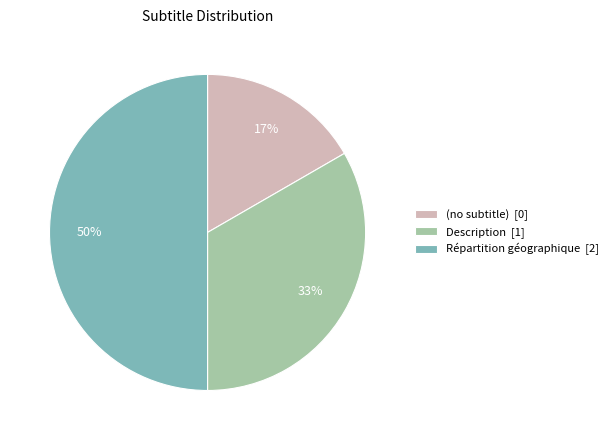

Combined, do Répartition géographique [2] and Description [1] account for over 50%?

Yes